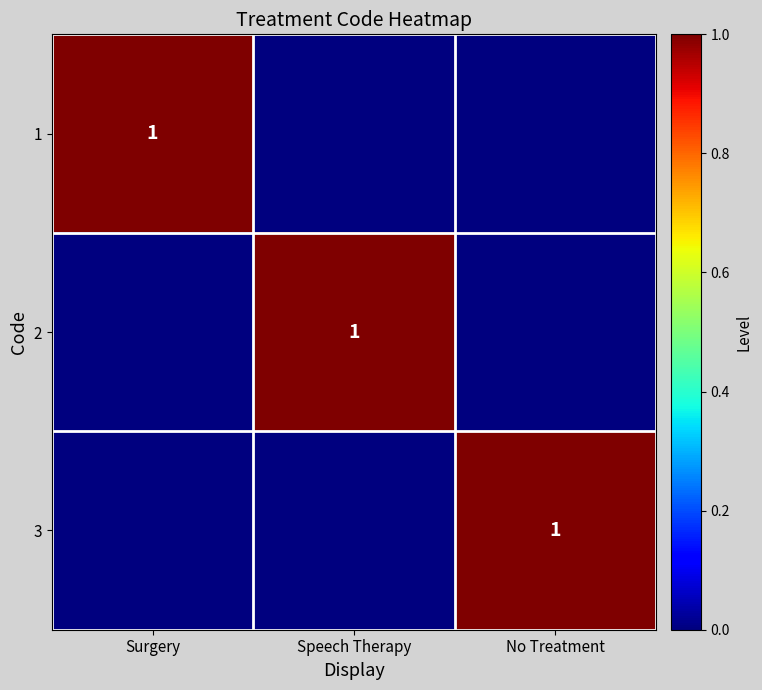

At how many categories does at least one series exceed 0?

3